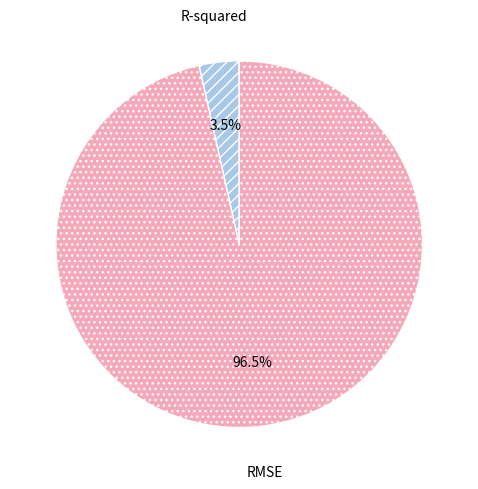

To the nearest percent, what is the average slice percentage?

50%